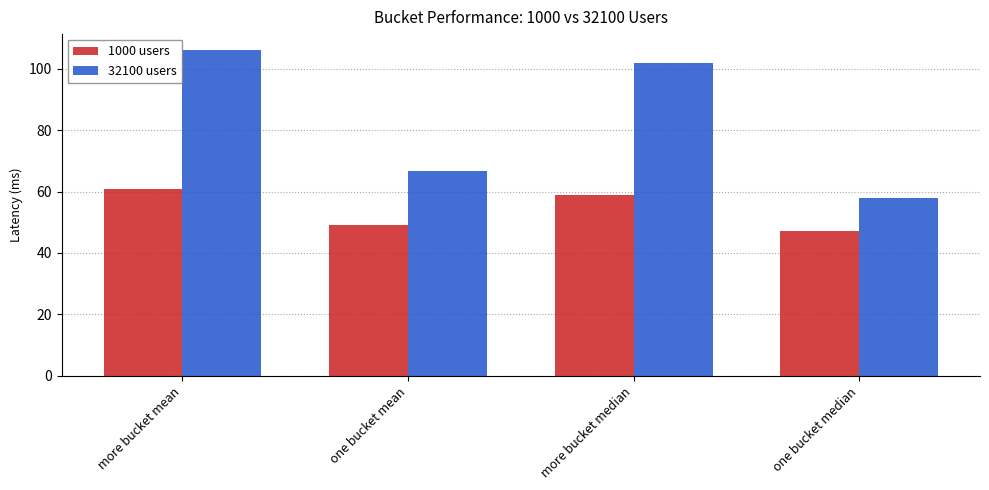

At one bucket median, list the series in order from largest to smallest.

32100 users, 1000 users